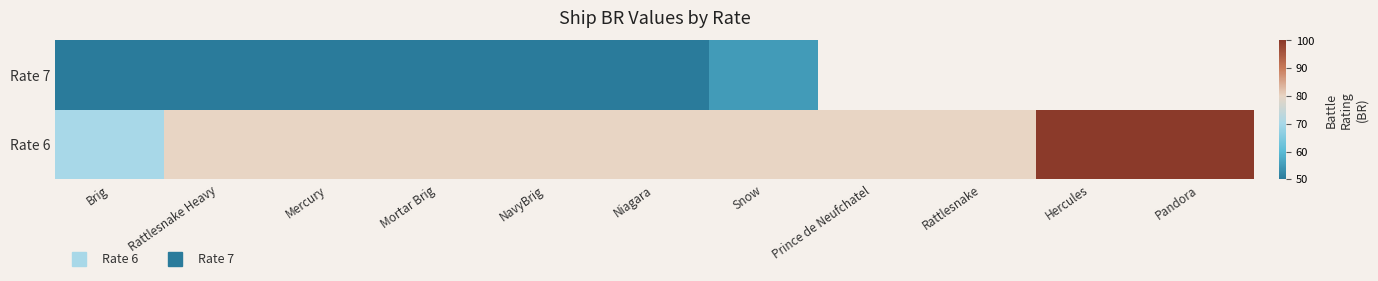

At which label does Rate 7 first exceed 50?

Snow